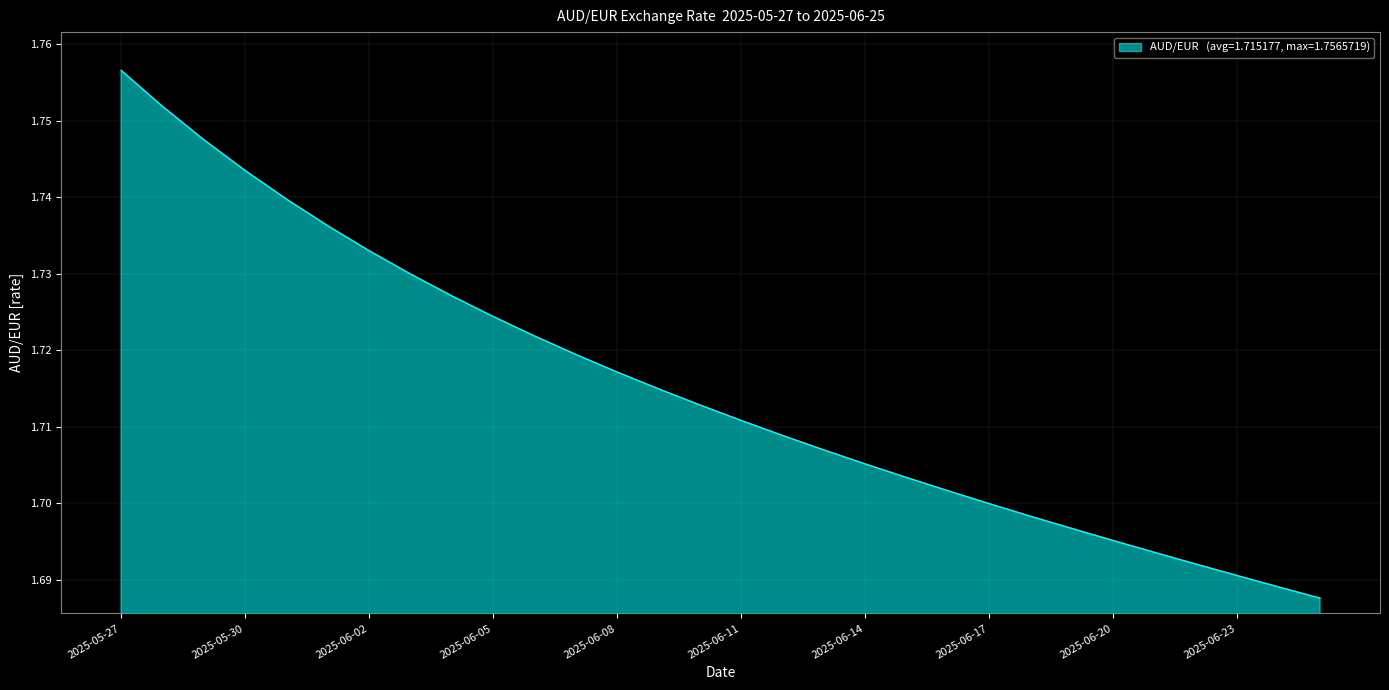

What is the sum of all values?

51.5